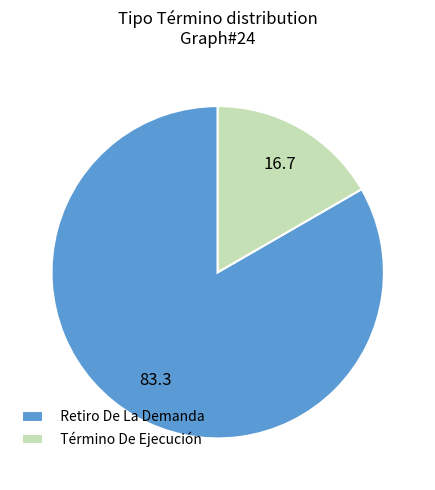

Does Término De Ejecución represent more than half of the total?

No